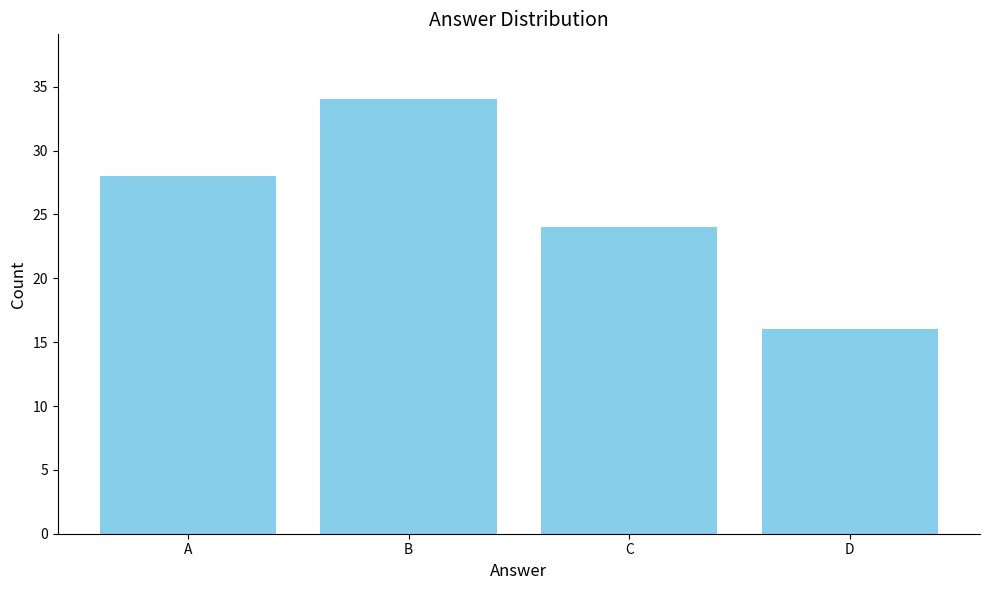

What is the sum of all values?

102